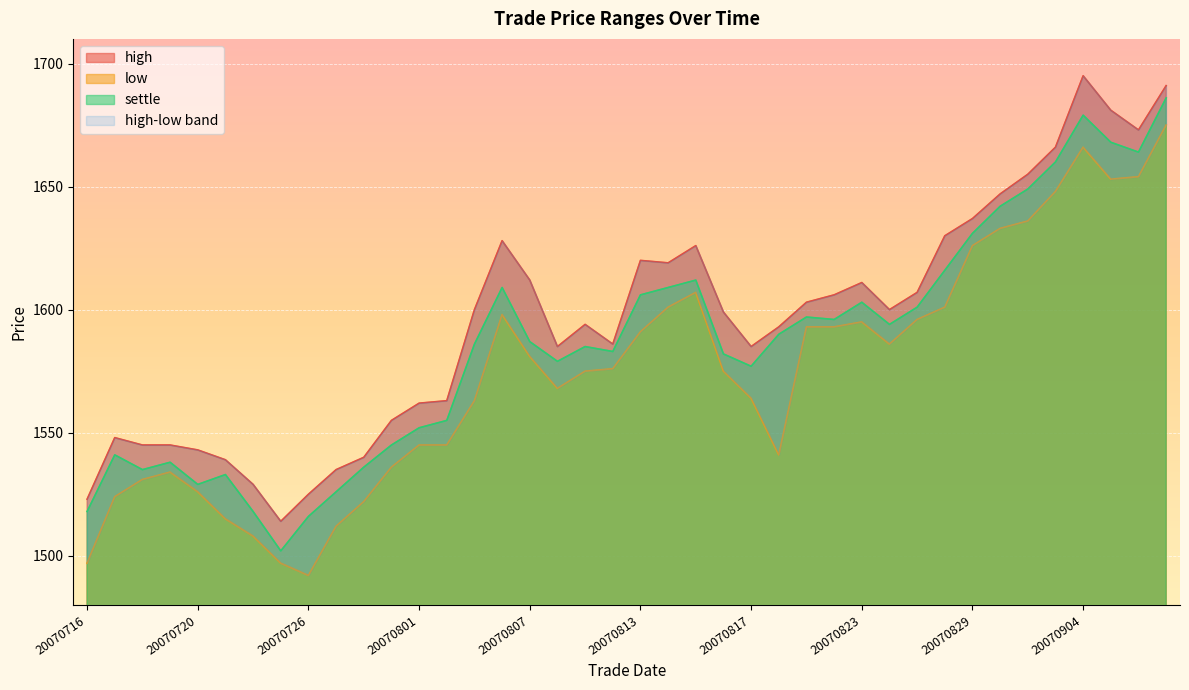

What is the lowest value of the settle series?

1502